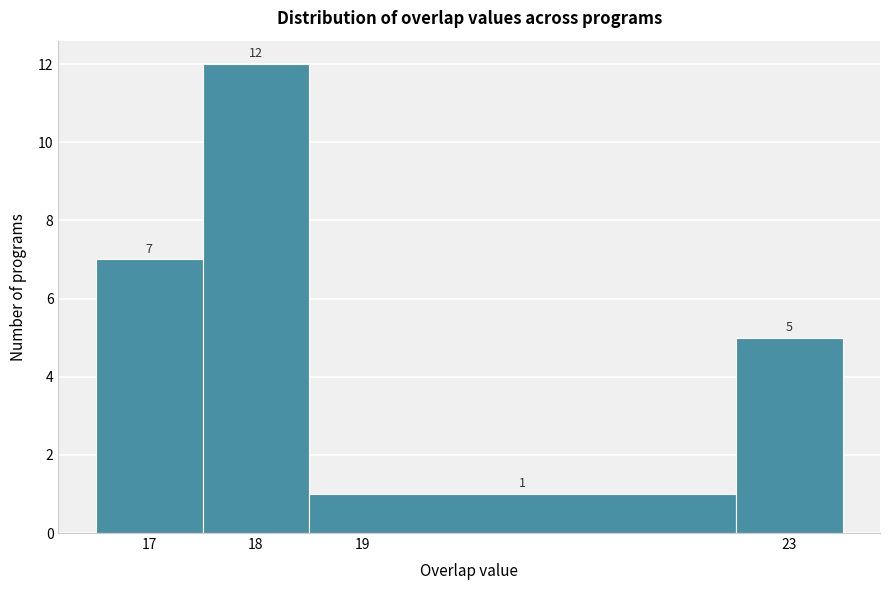

How tall is the bar that spans 17.5 to 18.5 on the x-axis?

12